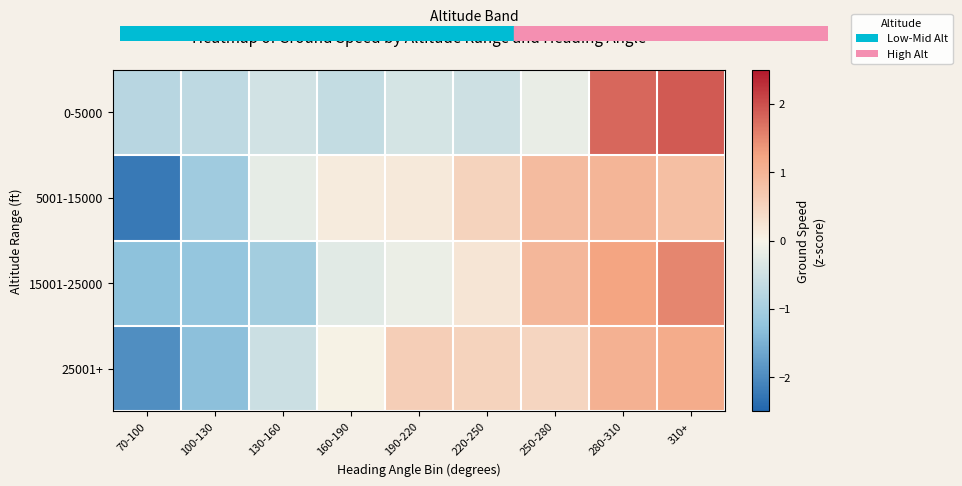

Which has a higher value, 130-160 or 190-220?

190-220